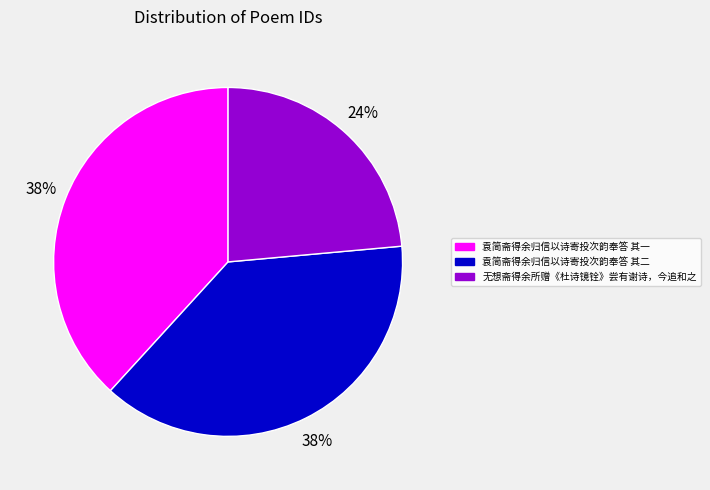

Do 袁简斋得余归信以诗寄投次韵奉答 其一 and 袁简斋得余归信以诗寄投次韵奉答 其二 together represent more than half of the pie?

Yes